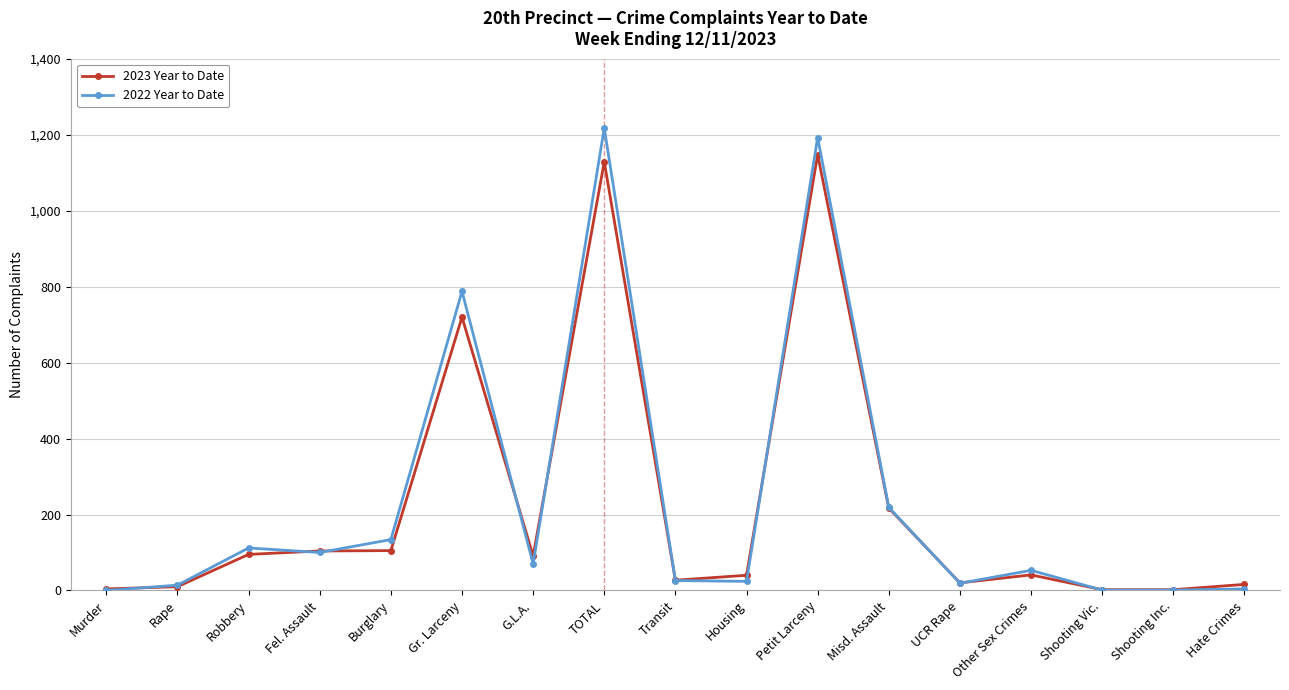

What are all the series names shown in the legend?

2023 Year to Date, 2022 Year to Date